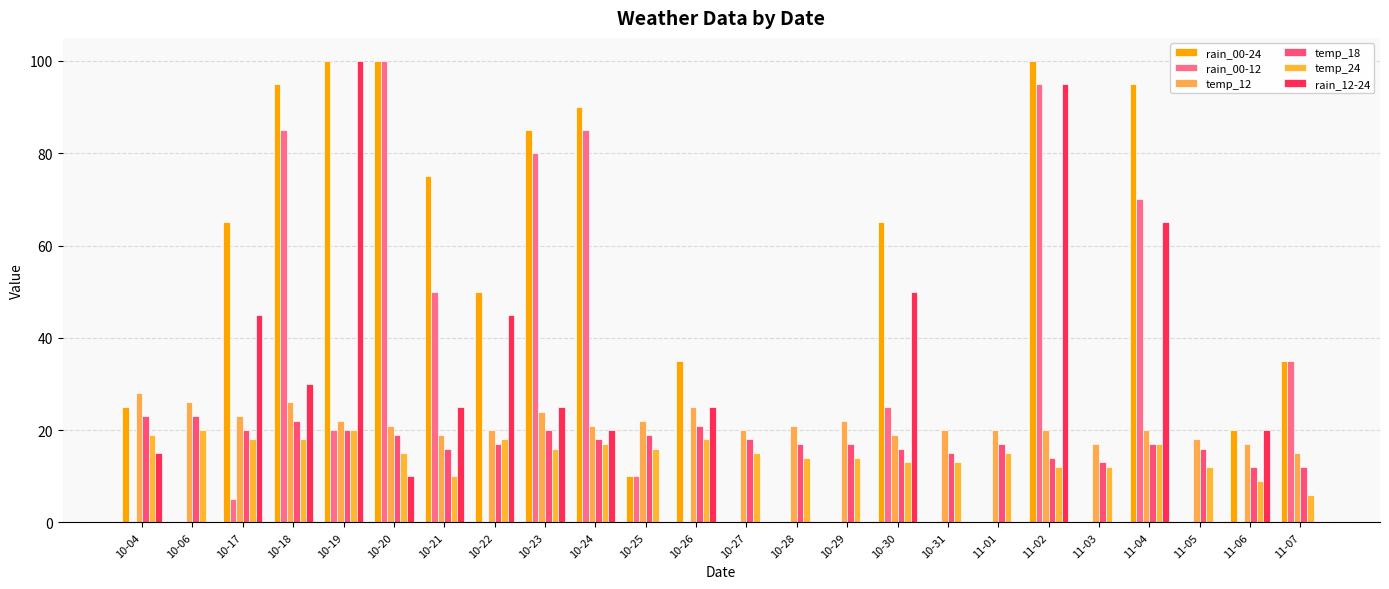

At which label is rain_00-24 closest to 50?

10-22